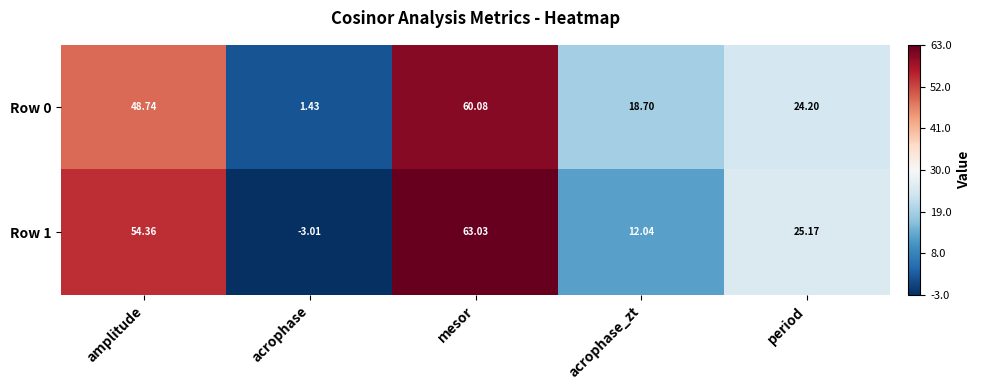

At which label is Row 0 closest to 30?

period